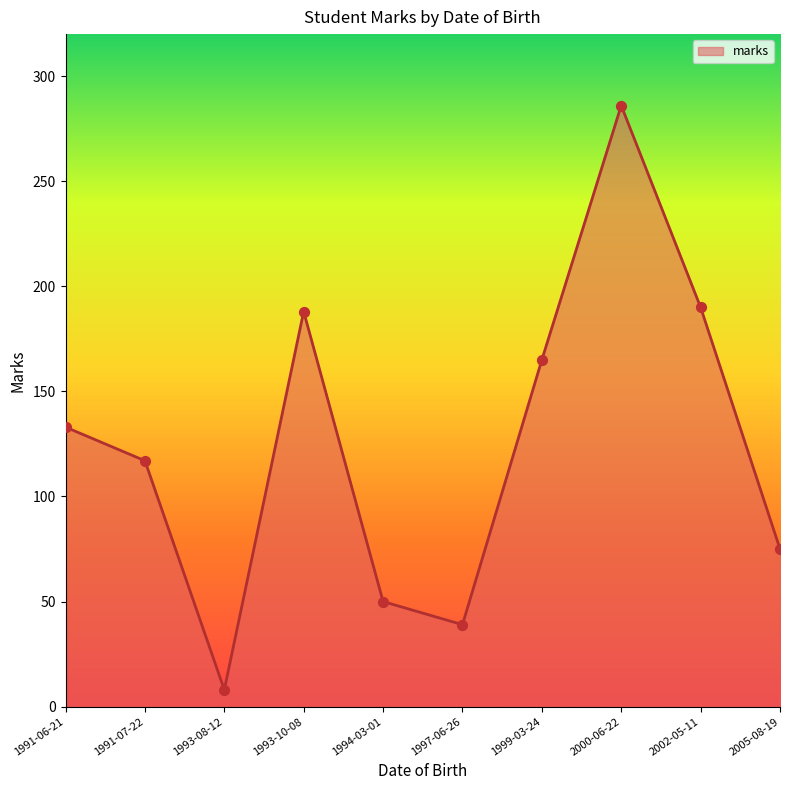

What is the change in value from 1993-08-12 to 1994-03-01?

+42